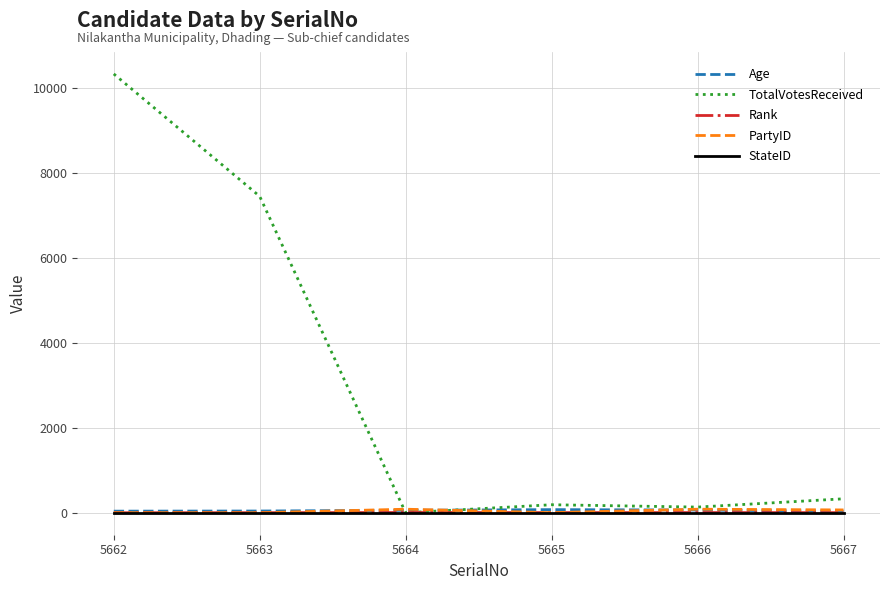

Which series has the largest range (max minus min)?

TotalVotesReceived